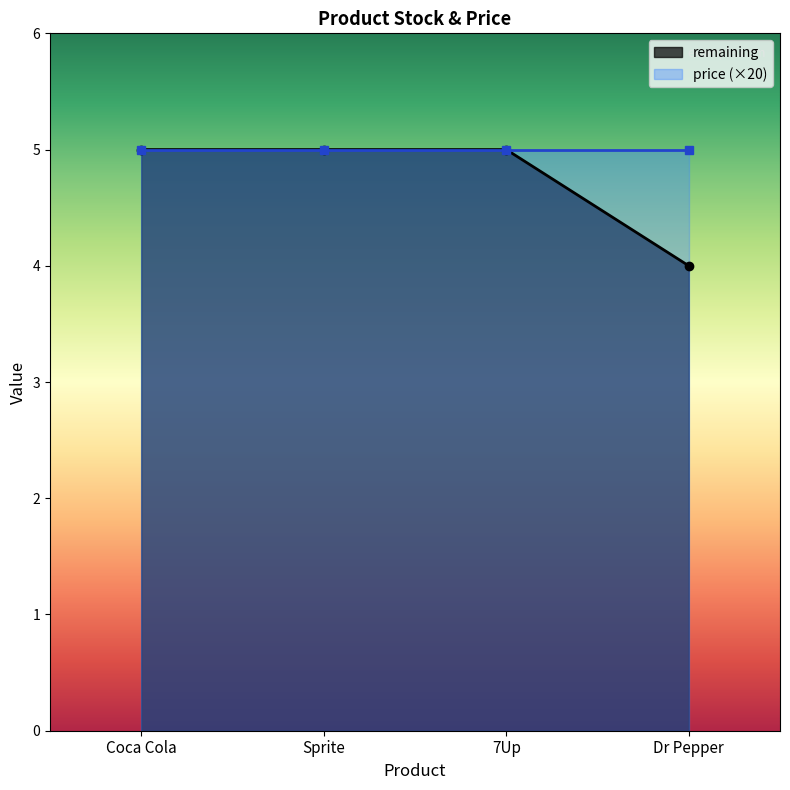

Which has a higher value, 7Up or Dr Pepper?

7Up